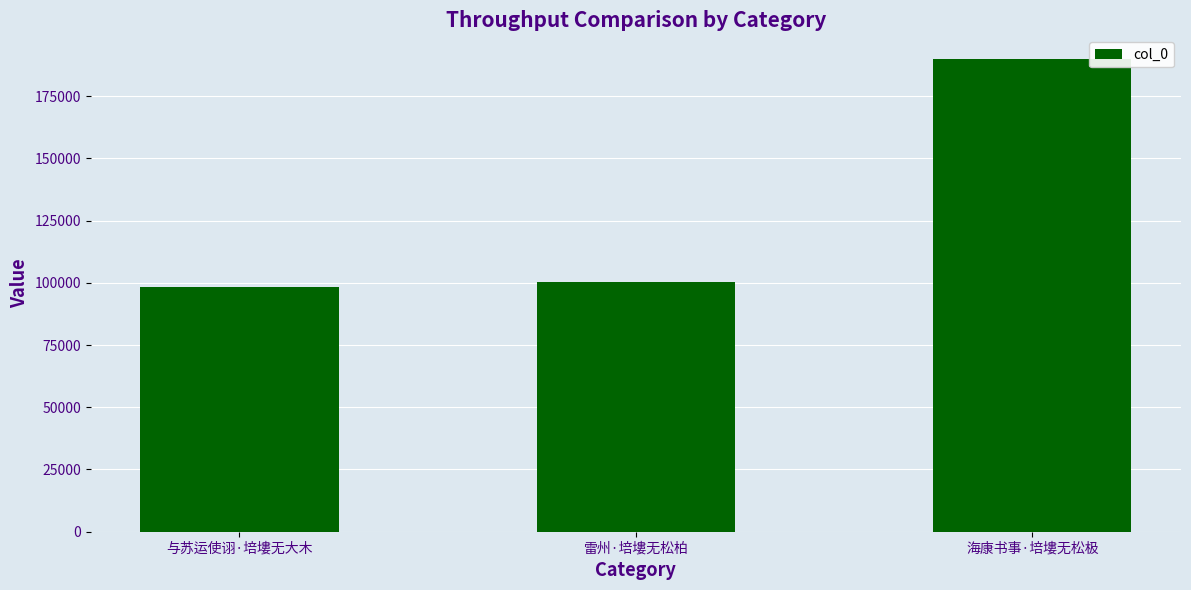

Is it true that the value at 海康书事·培塿无松极 is 65389?

False